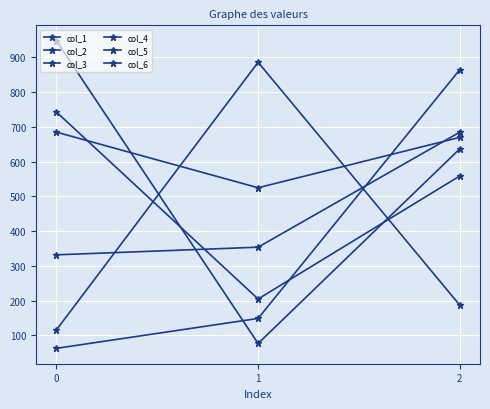

What is the average value of the col_4 series?

396